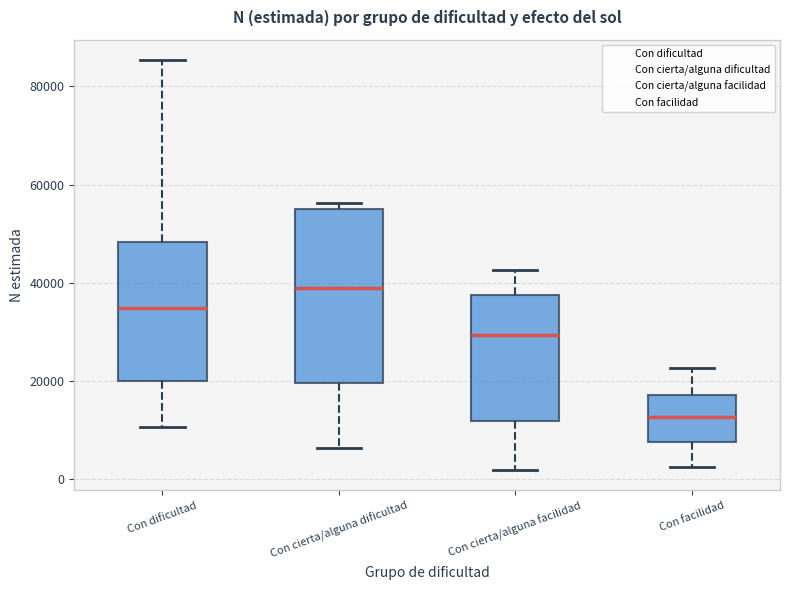

Where is the lower edge of the box for Con facilidad on the y-axis? The values are not printed on the chart, so give them approximately, as read against the axis.

8000